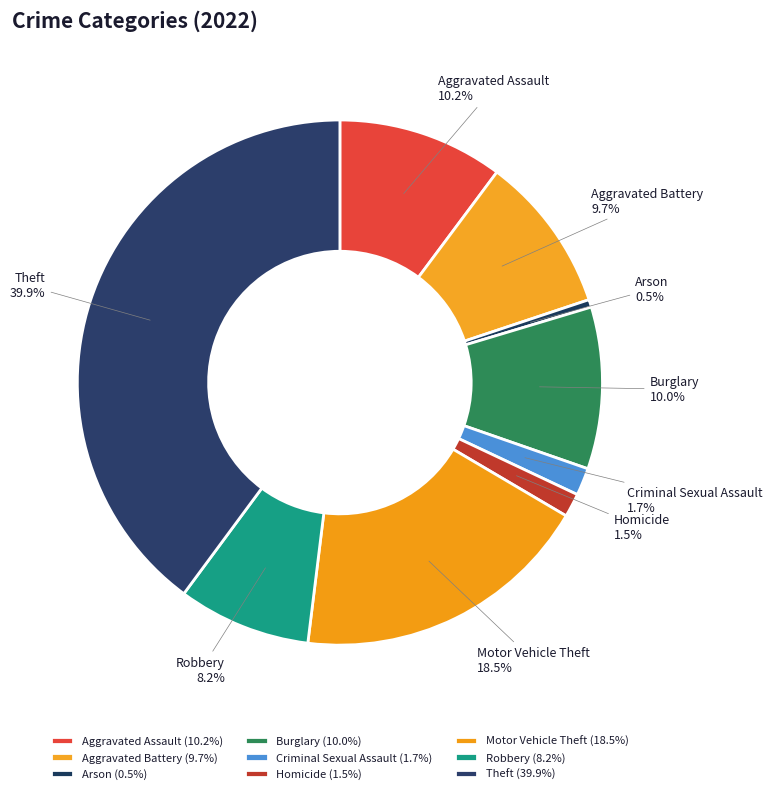

Does Aggravated Assault account for over 50% of the chart?

No